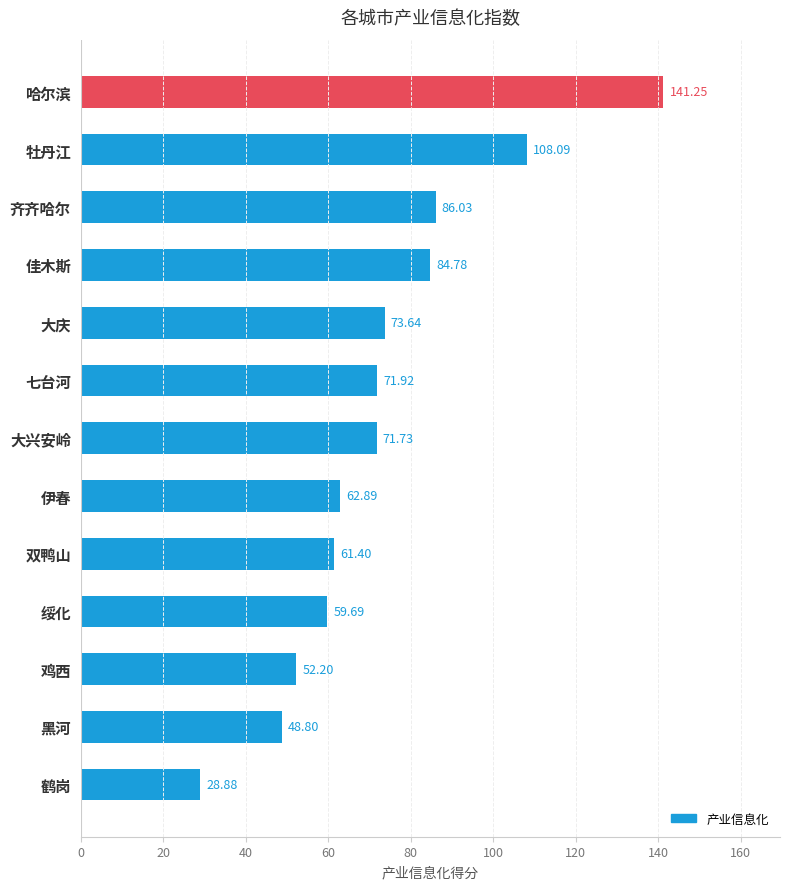

At which label is the value closest to 85?

佳木斯